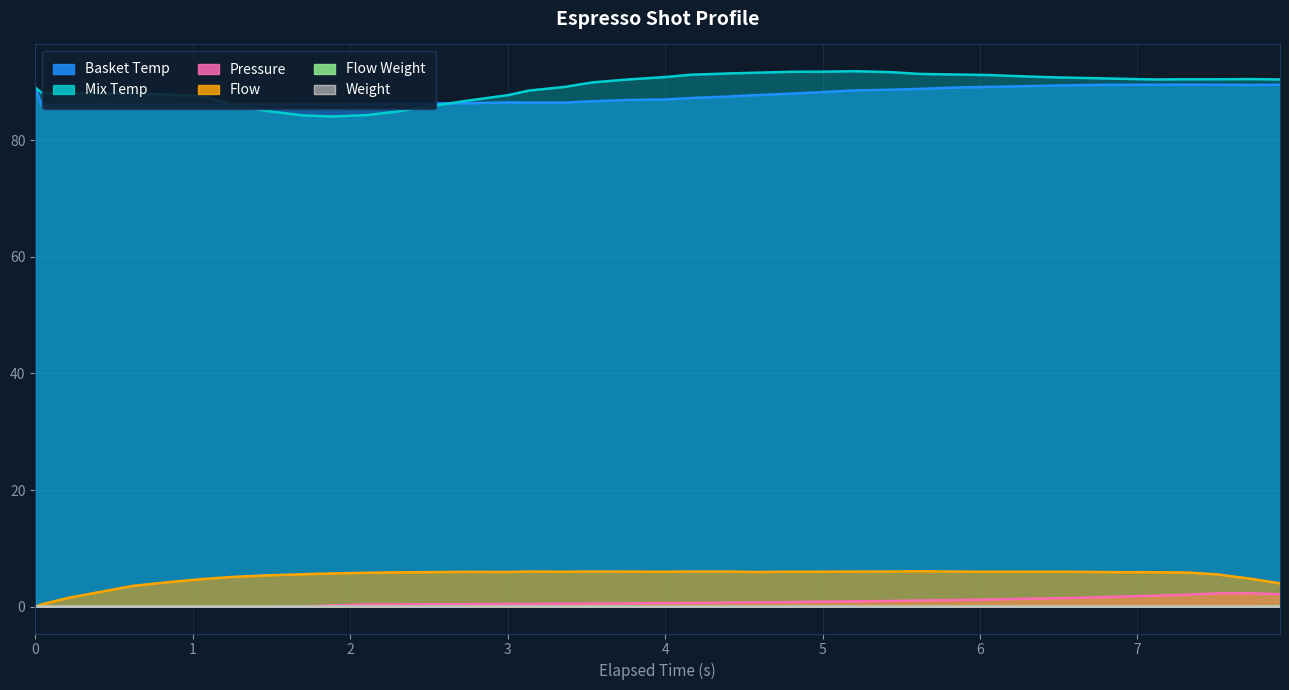

Reading left to right, list all the values displayed in this chart.

espresso_temperature_basket: 89.0	85.9	86.0	86.2	86.1	86.1	86.1	86.2	86.1	86.2	86.1	86.2	86.2	86.3	86.3	86.5	86.4	86.4	86.7	86.9	87.0	87.2	87.5	87.7	88.0	88.3	88.5	88.6	88.8	89.0	89.1	89.2	89.3	89.4	89.5	89.5	89.5	89.5	89.5	89.5
espresso_temperature_mix: 89.0	88.1	88.0	88.0	87.9	87.8	87.5	86.1	85.0	84.2	84.0	84.3	84.8	85.8	86.7	87.7	88.5	89.1	89.9	90.4	90.8	91.2	91.4	91.5	91.7	91.7	91.8	91.6	91.3	91.2	91.1	91.0	90.8	90.6	90.5	90.4	90.4	90.4	90.5	90.4
espresso_pressure: 0.0	0.0	0.0	0.0	0.0	0.0	0.0	0.0	0.0	0.1	0.2	0.4	0.4	0.4	0.4	0.5	0.5	0.5	0.6	0.6	0.6	0.6	0.7	0.7	0.8	0.9	0.9	1.0	1.1	1.1	1.2	1.4	1.4	1.6	1.7	1.9	2.1	2.3	2.3	2.1
espresso_flow: 0.0	0.4	1.5	2.7	3.6	4.2	4.8	5.1	5.4	5.6	5.7	5.8	5.9	5.9	6.0	6.0	6.0	6.0	6.0	6.0	6.0	6.0	6.0	6.0	6.0	6.0	6.0	6.0	6.1	6.0	6.0	6.0	6.0	6.0	5.9	5.9	5.9	5.5	4.8	4.0
espresso_flow_weight: 0.0	0.0	0.0	0.0	0.0	0.0	0.0	0.0	0.0	0.0	0.0	0.0	0.0	0.0	0.0	0.0	0.0	0.0	0.0	0.0	0.0	0.0	0.0	0.0	0.0	0.0	0.0	0.0	0.0	0.0	0.0	0.0	0.0	0.0	0.0	0.0	0.0	0.0	0.0	0.0
espresso_weight: 0.0	0.0	0.0	0.0	0.0	0.0	0.0	0.0	0.0	0.0	0.0	0.0	0.0	0.0	0.0	0.0	0.0	0.0	0.0	0.0	0.0	0.0	0.0	0.0	0.0	0.0	0.0	0.0	0.0	0.0	0.0	0.0	0.0	0.0	0.0	0.0	0.0	0.0	0.0	0.1